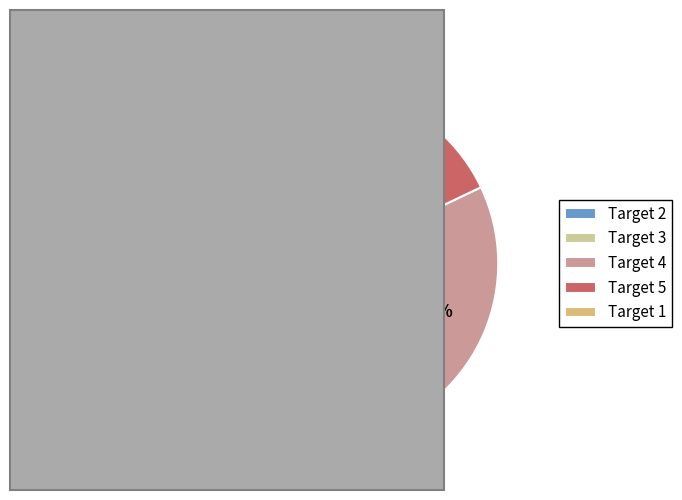

Is the sum of Target 4 and Target 1 greater than half?

No